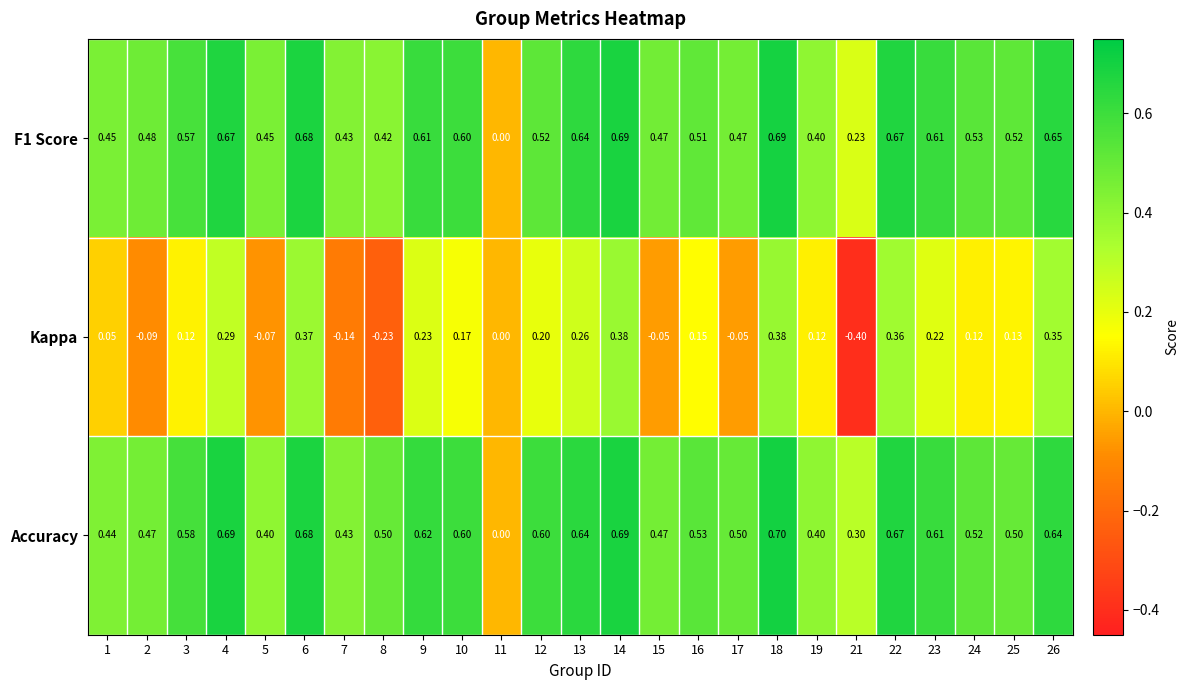

Which series has the largest total across all categories?

Accuracy